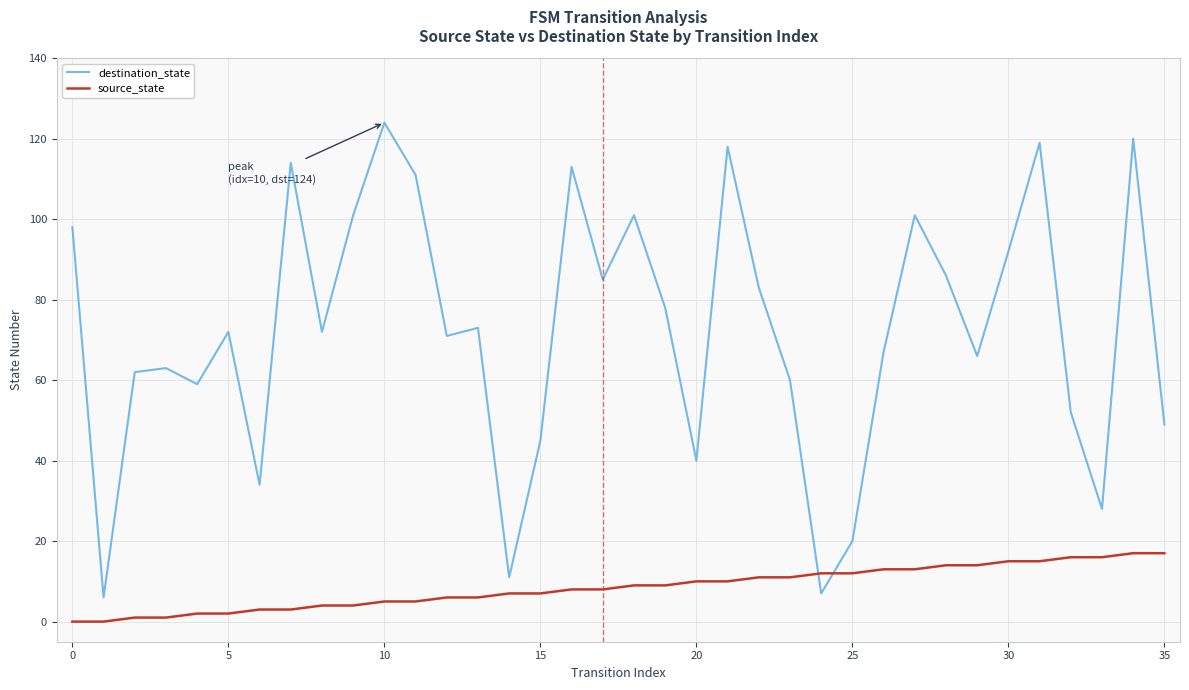

What is the maximum value shown in the chart?

124